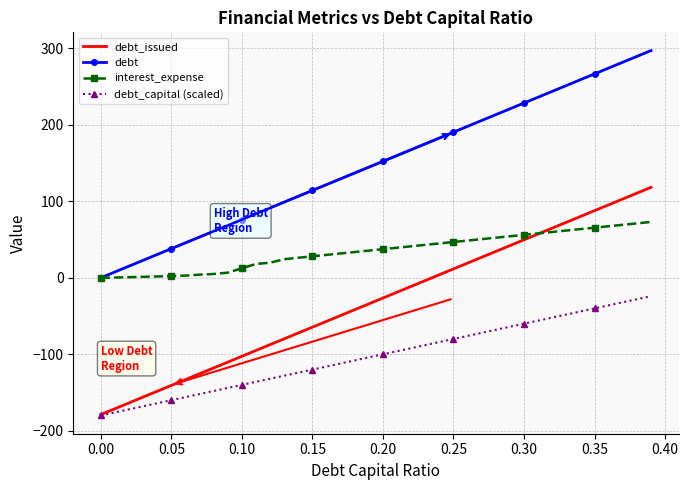

What is the sum of all interest_expense values?

1389.7